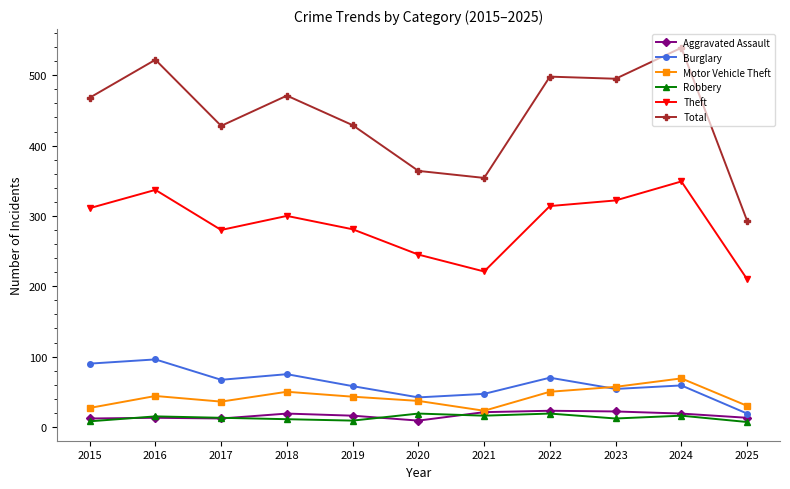

What is the difference between the maximum and minimum values in the Aggravated Assault series?

14